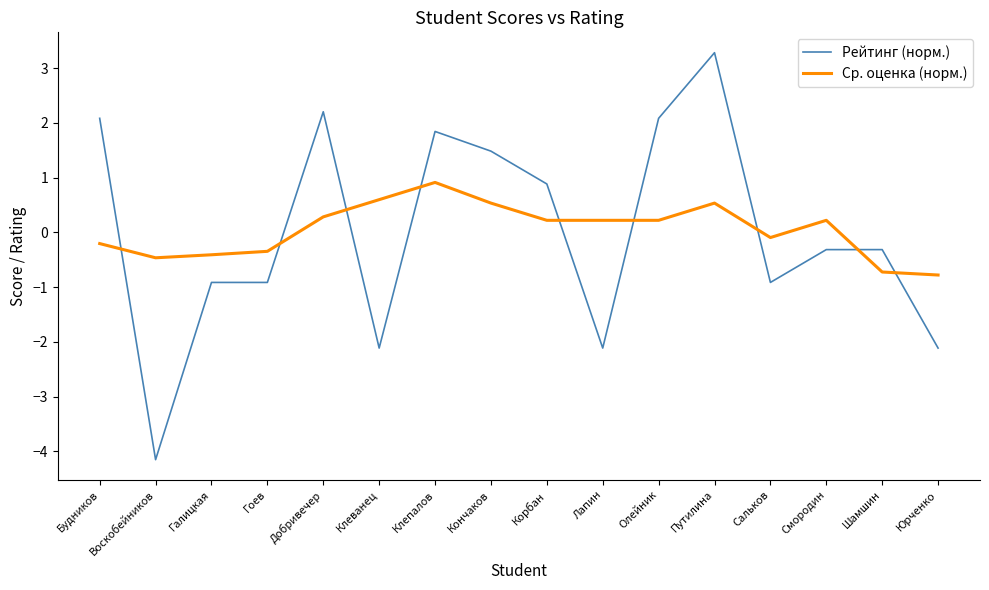

What is the total value across all series at Воскобейников?

-4.6